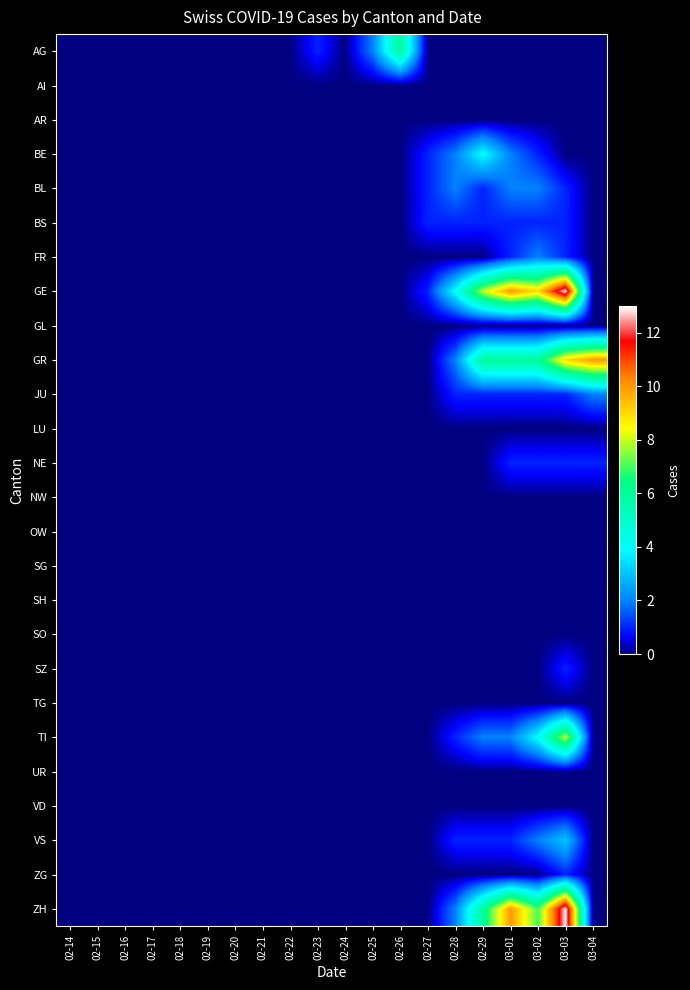

Reading left to right, extract all data points from this chart.

AG: 02-14=0	02-15=0	02-16=0	02-17=0	02-18=0	02-19=0	02-20=0	02-21=0	02-22=0	02-23=1	02-24=0	02-25=2	02-26=6	02-27=0	02-28=0	02-29=0	03-01=0	03-02=0	03-03=0	03-04=0
AI: 02-14=0	02-15=0	02-16=0	02-17=0	02-18=0	02-19=0	02-20=0	02-21=0	02-22=0	02-23=0	02-24=0	02-25=0	02-26=0	02-27=0	02-28=0	02-29=0	03-01=0	03-02=0	03-03=0	03-04=0
AR: 02-14=0	02-15=0	02-16=0	02-17=0	02-18=0	02-19=0	02-20=0	02-21=0	02-22=0	02-23=0	02-24=0	02-25=0	02-26=0	02-27=0	02-28=0	02-29=0	03-01=0	03-02=0	03-03=0	03-04=0
BE: 02-14=0	02-15=0	02-16=0	02-17=0	02-18=0	02-19=0	02-20=0	02-21=0	02-22=0	02-23=0	02-24=0	02-25=0	02-26=0	02-27=1	02-28=2	02-29=4	03-01=2	03-02=1	03-03=0	03-04=0
BL: 02-14=0	02-15=0	02-16=0	02-17=0	02-18=0	02-19=0	02-20=0	02-21=0	02-22=0	02-23=0	02-24=0	02-25=0	02-26=0	02-27=1	02-28=2	02-29=1	03-01=2	03-02=2	03-03=1	03-04=0
BS: 02-14=0	02-15=0	02-16=0	02-17=0	02-18=0	02-19=0	02-20=0	02-21=0	02-22=0	02-23=0	02-24=0	02-25=0	02-26=0	02-27=1	02-28=1	02-29=1	03-01=1	03-02=1	03-03=1	03-04=0
FR: 02-14=0	02-15=0	02-16=0	02-17=0	02-18=0	02-19=0	02-20=0	02-21=0	02-22=0	02-23=0	02-24=0	02-25=0	02-26=0	02-27=0	02-28=0	02-29=0	03-01=1	03-02=2	03-03=1	03-04=0
GE: 02-14=0	02-15=0	02-16=0	02-17=0	02-18=0	02-19=0	02-20=0	02-21=0	02-22=0	02-23=0	02-24=0	02-25=0	02-26=0	02-27=1	02-28=4	02-29=8	03-01=10	03-02=9	03-03=13	03-04=0
GL: 02-14=0	02-15=0	02-16=0	02-17=0	02-18=0	02-19=0	02-20=0	02-21=0	02-22=0	02-23=0	02-24=0	02-25=0	02-26=0	02-27=0	02-28=0	02-29=0	03-01=0	03-02=0	03-03=0	03-04=0
GR: 02-14=0	02-15=0	02-16=0	02-17=0	02-18=0	02-19=0	02-20=0	02-21=0	02-22=0	02-23=0	02-24=0	02-25=0	02-26=0	02-27=0	02-28=2	02-29=6	03-01=6	03-02=6	03-03=9	03-04=10
JU: 02-14=0	02-15=0	02-16=0	02-17=0	02-18=0	02-19=0	02-20=0	02-21=0	02-22=0	02-23=0	02-24=0	02-25=0	02-26=0	02-27=0	02-28=1	02-29=1	03-01=1	03-02=1	03-03=1	03-04=2
LU: 02-14=0	02-15=0	02-16=0	02-17=0	02-18=0	02-19=0	02-20=0	02-21=0	02-22=0	02-23=0	02-24=0	02-25=0	02-26=0	02-27=0	02-28=0	02-29=0	03-01=0	03-02=0	03-03=0	03-04=0
NE: 02-14=0	02-15=0	02-16=0	02-17=0	02-18=0	02-19=0	02-20=0	02-21=0	02-22=0	02-23=0	02-24=0	02-25=0	02-26=0	02-27=0	02-28=0	02-29=0	03-01=1	03-02=1	03-03=1	03-04=1
NW: 02-14=0	02-15=0	02-16=0	02-17=0	02-18=0	02-19=0	02-20=0	02-21=0	02-22=0	02-23=0	02-24=0	02-25=0	02-26=0	02-27=0	02-28=0	02-29=0	03-01=0	03-02=0	03-03=0	03-04=0
OW: 02-14=0	02-15=0	02-16=0	02-17=0	02-18=0	02-19=0	02-20=0	02-21=0	02-22=0	02-23=0	02-24=0	02-25=0	02-26=0	02-27=0	02-28=0	02-29=0	03-01=0	03-02=0	03-03=0	03-04=0
SG: 02-14=0	02-15=0	02-16=0	02-17=0	02-18=0	02-19=0	02-20=0	02-21=0	02-22=0	02-23=0	02-24=0	02-25=0	02-26=0	02-27=0	02-28=0	02-29=0	03-01=0	03-02=0	03-03=0	03-04=0
SH: 02-14=0	02-15=0	02-16=0	02-17=0	02-18=0	02-19=0	02-20=0	02-21=0	02-22=0	02-23=0	02-24=0	02-25=0	02-26=0	02-27=0	02-28=0	02-29=0	03-01=0	03-02=0	03-03=0	03-04=0
SO: 02-14=0	02-15=0	02-16=0	02-17=0	02-18=0	02-19=0	02-20=0	02-21=0	02-22=0	02-23=0	02-24=0	02-25=0	02-26=0	02-27=0	02-28=0	02-29=0	03-01=0	03-02=0	03-03=0	03-04=0
SZ: 02-14=0	02-15=0	02-16=0	02-17=0	02-18=0	02-19=0	02-20=0	02-21=0	02-22=0	02-23=0	02-24=0	02-25=0	02-26=0	02-27=0	02-28=0	02-29=0	03-01=0	03-02=0	03-03=1	03-04=0
TG: 02-14=0	02-15=0	02-16=0	02-17=0	02-18=0	02-19=0	02-20=0	02-21=0	02-22=0	02-23=0	02-24=0	02-25=0	02-26=0	02-27=0	02-28=0	02-29=0	03-01=0	03-02=0	03-03=0	03-04=0
TI: 02-14=0	02-15=0	02-16=0	02-17=0	02-18=0	02-19=0	02-20=0	02-21=0	02-22=0	02-23=0	02-24=0	02-25=0	02-26=0	02-27=0	02-28=1	02-29=2	03-01=2	03-02=4	03-03=8	03-04=0
UR: 02-14=0	02-15=0	02-16=0	02-17=0	02-18=0	02-19=0	02-20=0	02-21=0	02-22=0	02-23=0	02-24=0	02-25=0	02-26=0	02-27=0	02-28=0	02-29=0	03-01=0	03-02=0	03-03=0	03-04=0
VD: 02-14=0	02-15=0	02-16=0	02-17=0	02-18=0	02-19=0	02-20=0	02-21=0	02-22=0	02-23=0	02-24=0	02-25=0	02-26=0	02-27=0	02-28=0	02-29=0	03-01=0	03-02=0	03-03=0	03-04=0
VS: 02-14=0	02-15=0	02-16=0	02-17=0	02-18=0	02-19=0	02-20=0	02-21=0	02-22=0	02-23=0	02-24=0	02-25=0	02-26=0	02-27=0	02-28=1	02-29=1	03-01=1	03-02=2	03-03=3	03-04=0
ZG: 02-14=0	02-15=0	02-16=0	02-17=0	02-18=0	02-19=0	02-20=0	02-21=0	02-22=0	02-23=0	02-24=0	02-25=0	02-26=0	02-27=0	02-28=0	02-29=0	03-01=0	03-02=0	03-03=1	03-04=0
ZH: 02-14=0	02-15=0	02-16=0	02-17=0	02-18=0	02-19=0	02-20=0	02-21=0	02-22=0	02-23=0	02-24=0	02-25=0	02-26=0	02-27=0	02-28=2	02-29=6	03-01=10	03-02=7	03-03=13	03-04=0